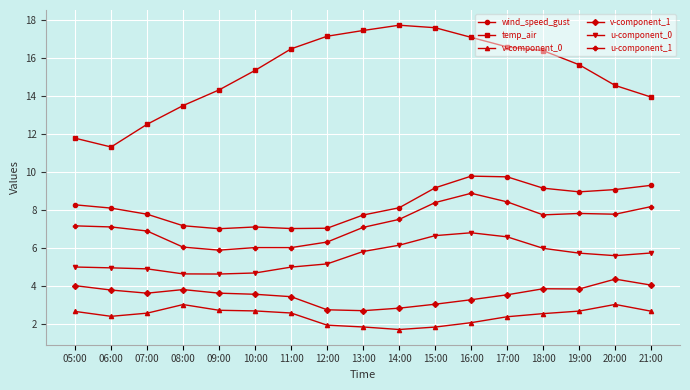

How many lines are shown in the chart?

6